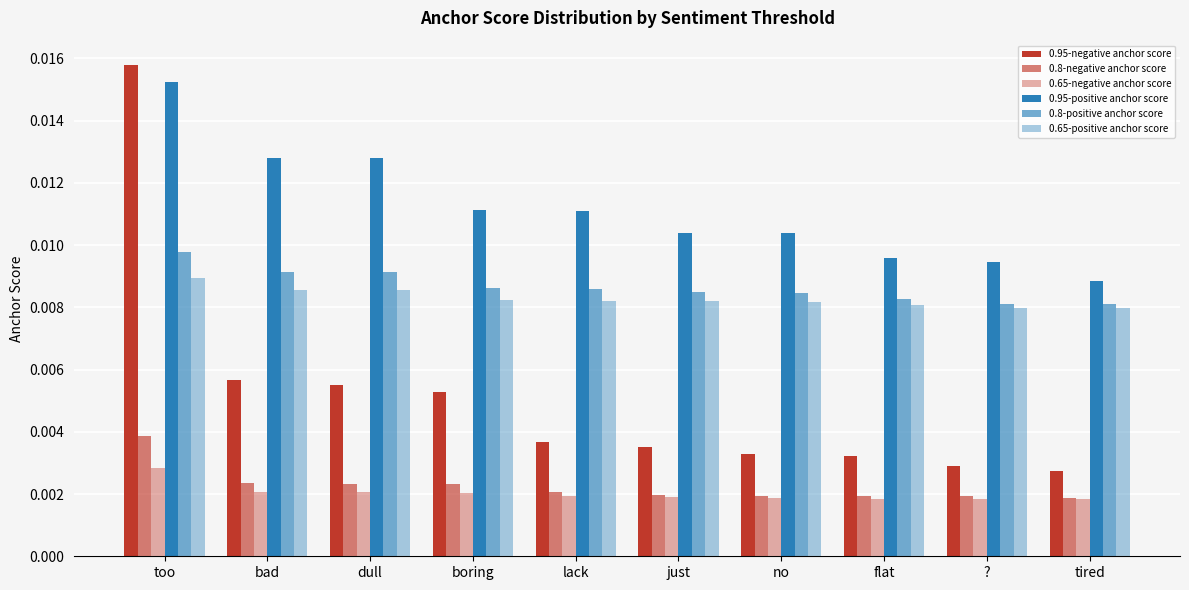

Is the value of 0.65-positive anchor score at just greater than the value of 0.65-negative anchor score at boring?

Yes